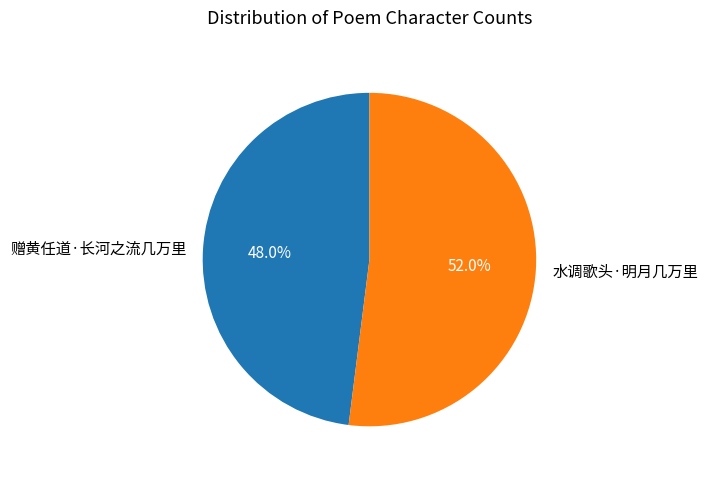

Count the number of slices in the pie.

2